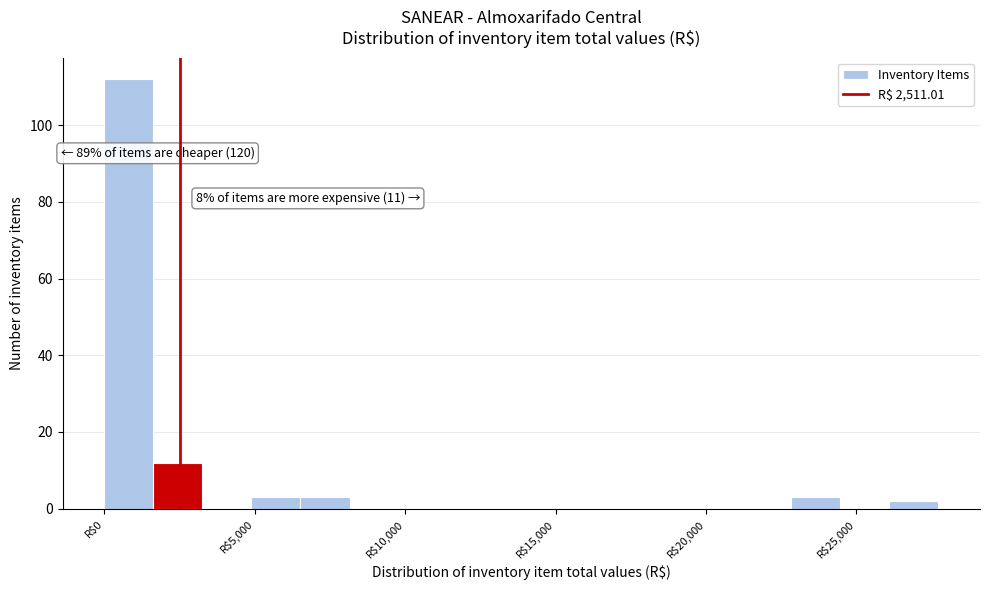

Around what value on the x-axis is the tallest bar? Give the approximate position of its centre, as read against the axis.

1000